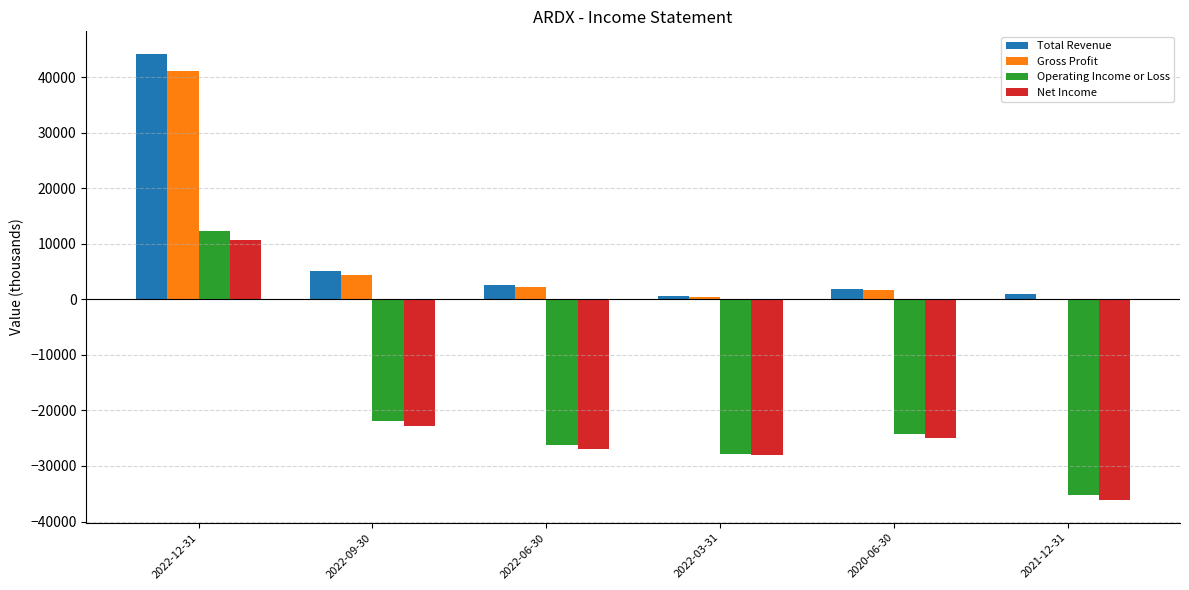

At which label is Total Revenue closest to 22350?

2022-09-30